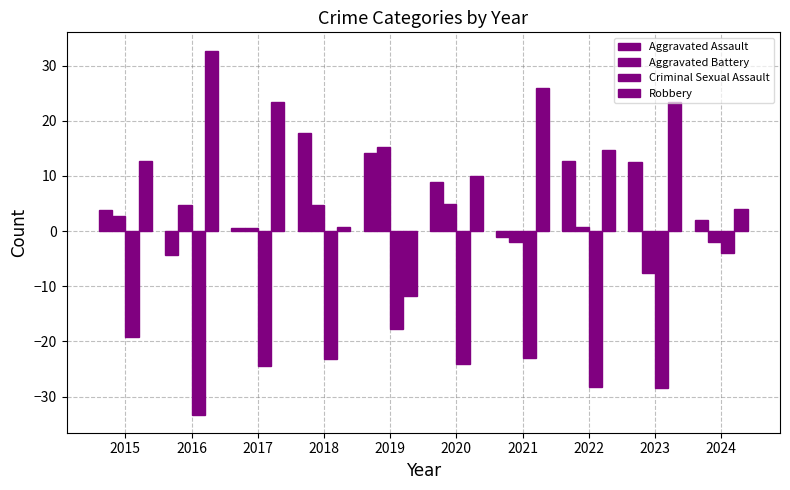

What is the value of the Aggravated Assault bar at the 10th from the left?

2.0